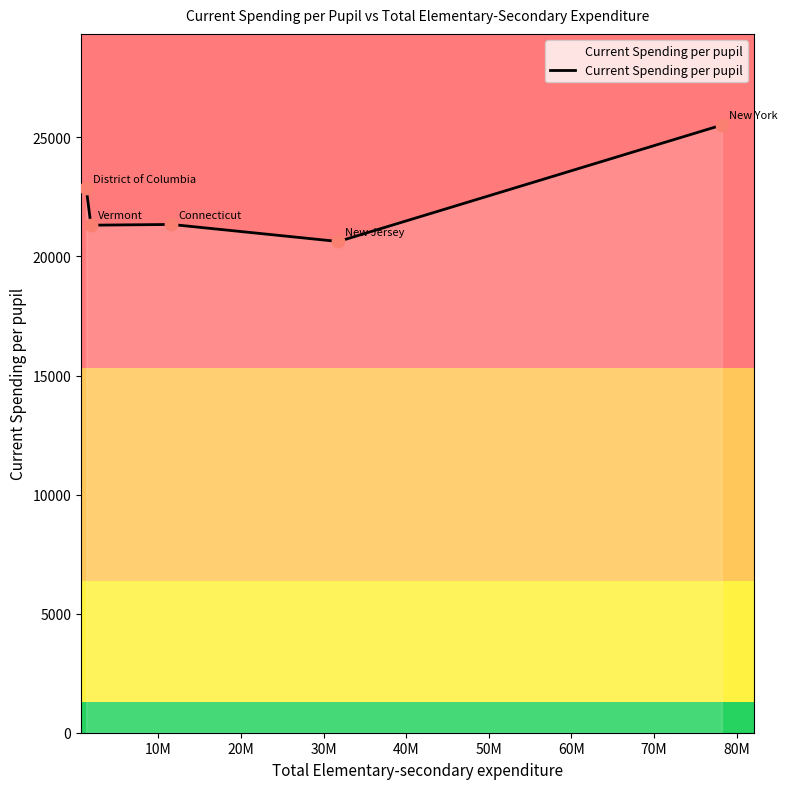

What is the difference between the second highest and second lowest values?

1541.9